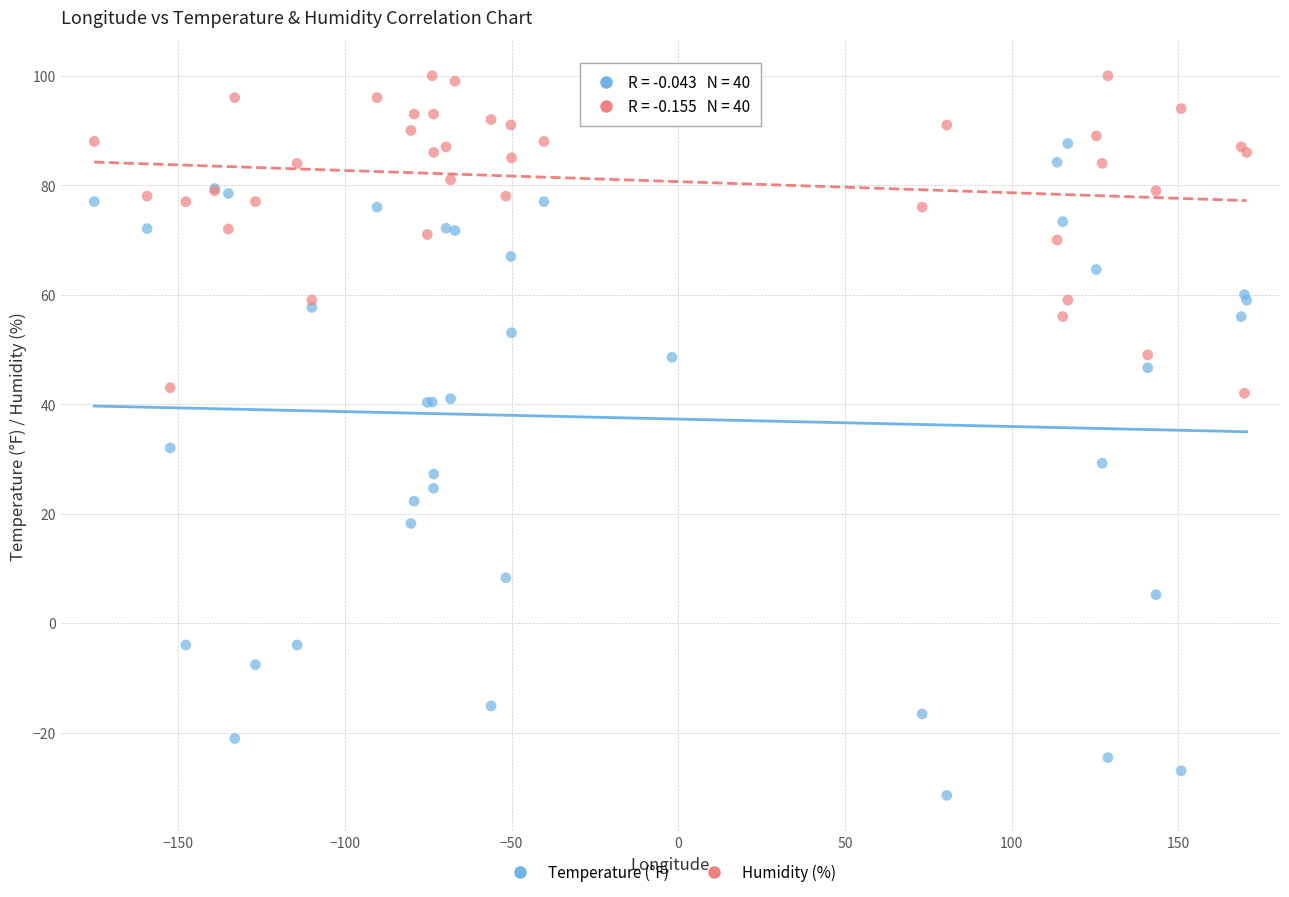

Across all series, what Y value is closest to 34?

32.0